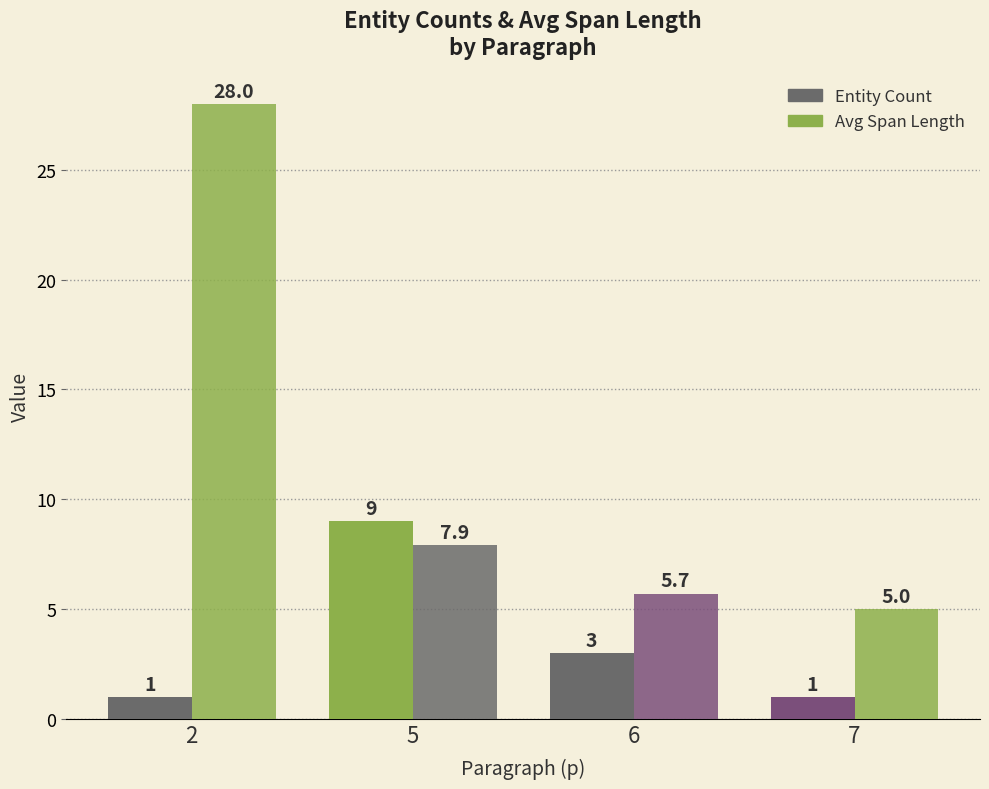

Which series has the largest total across all categories?

Avg Span Length